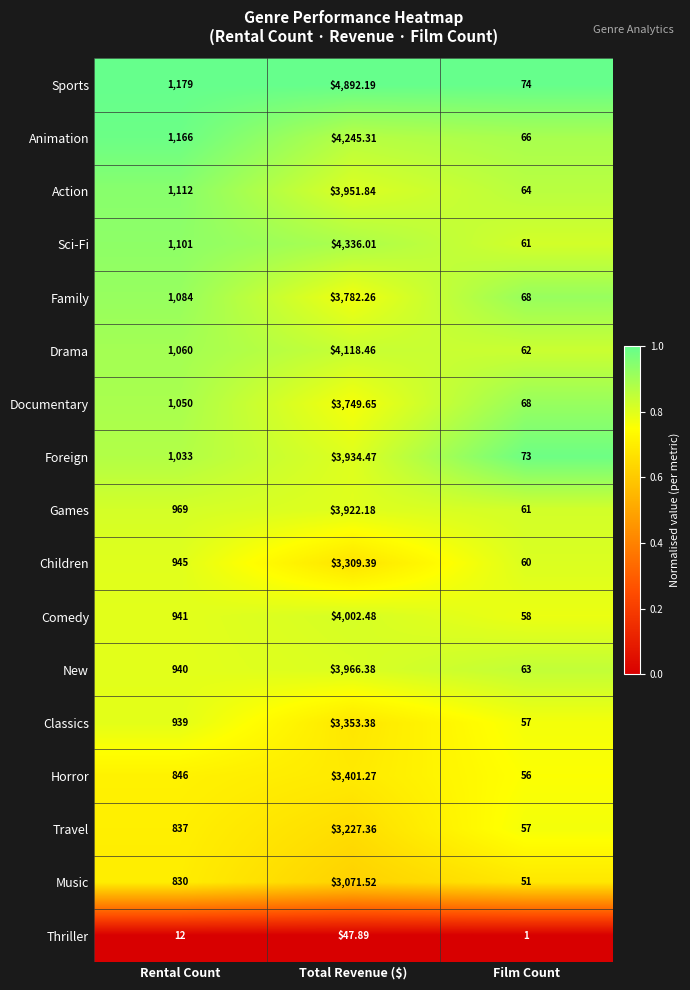

Which series has the widest spread of values?

Sports